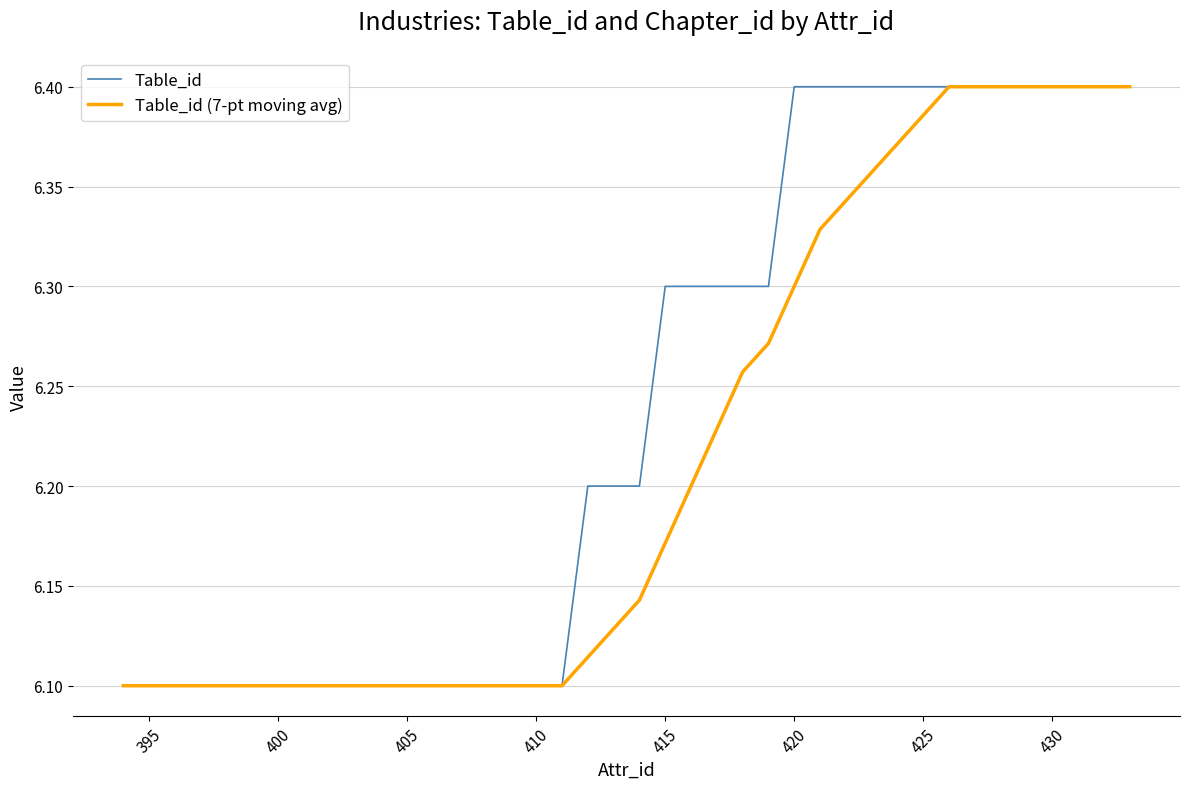

Which series has the largest total across all categories?

Table_id